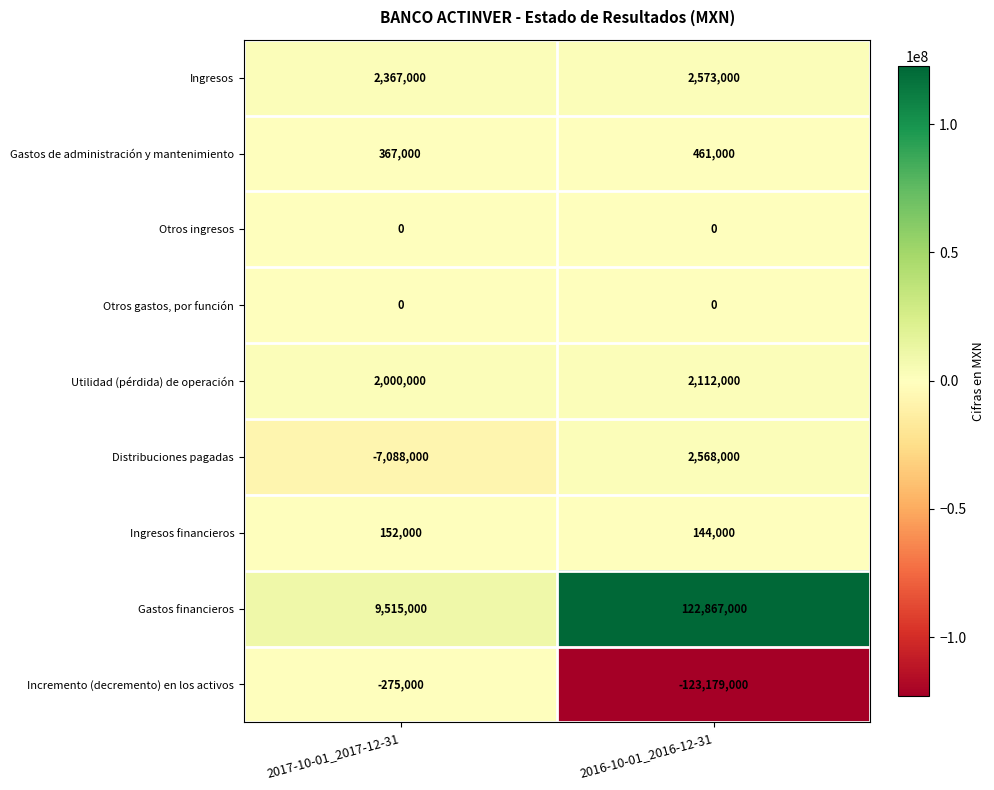

Which series has the largest range (max minus min)?

Incremento (decremento) en los activos